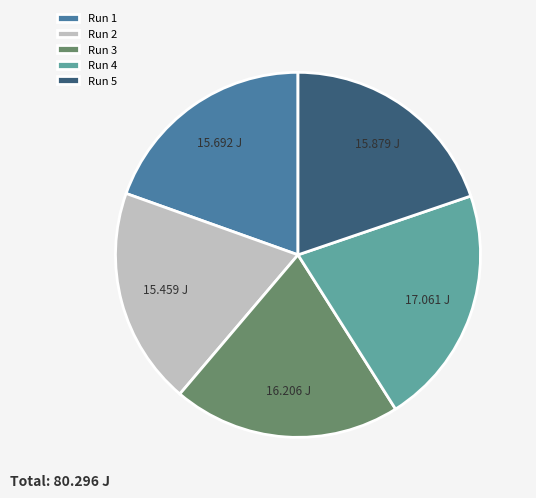

Is there a majority slice in this chart?

No